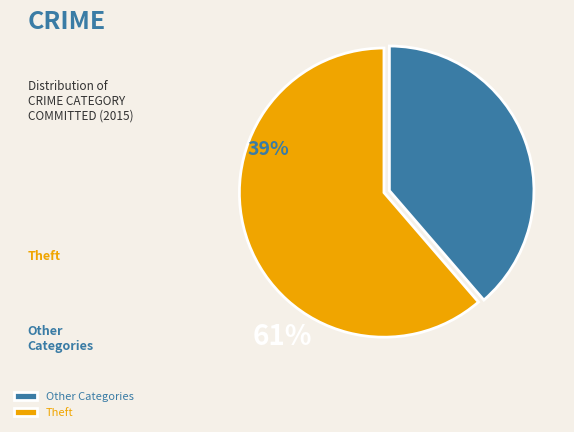

How many slices are in this pie chart?

2